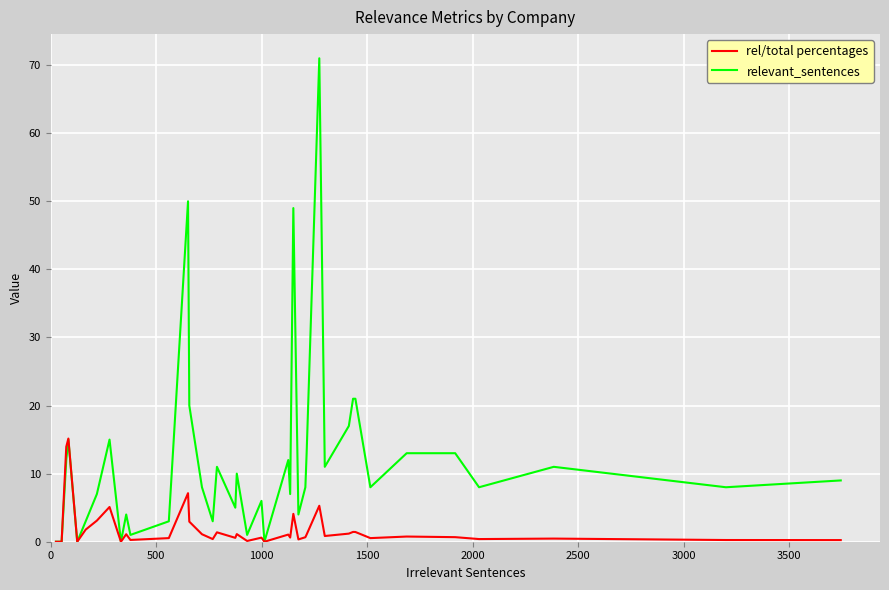

List the series in order of their overall mean, lowest first.

rel/total percentages, relevant_sentences